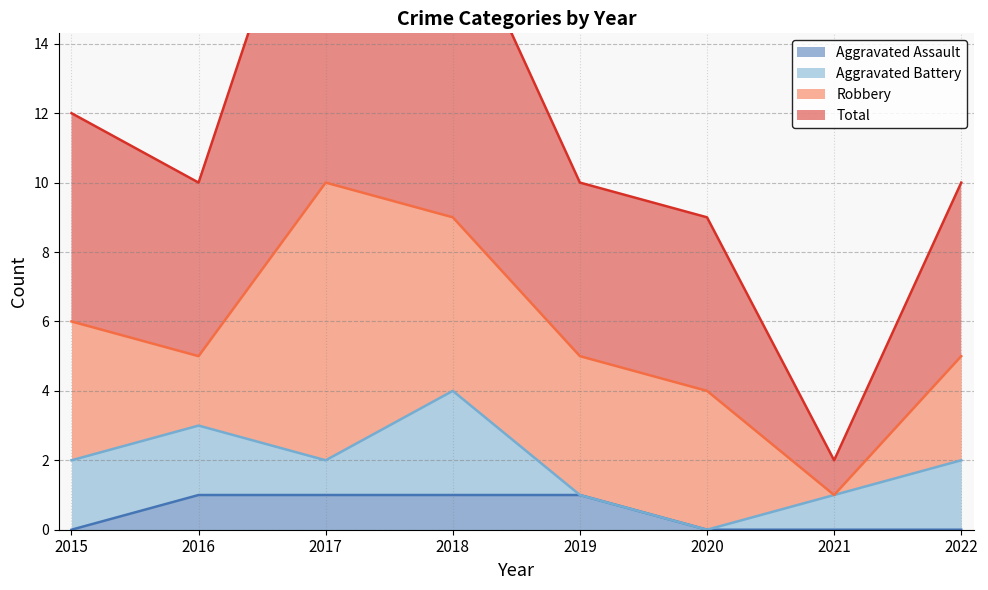

True or false: Total and Aggravated Assault cross at least once.

False